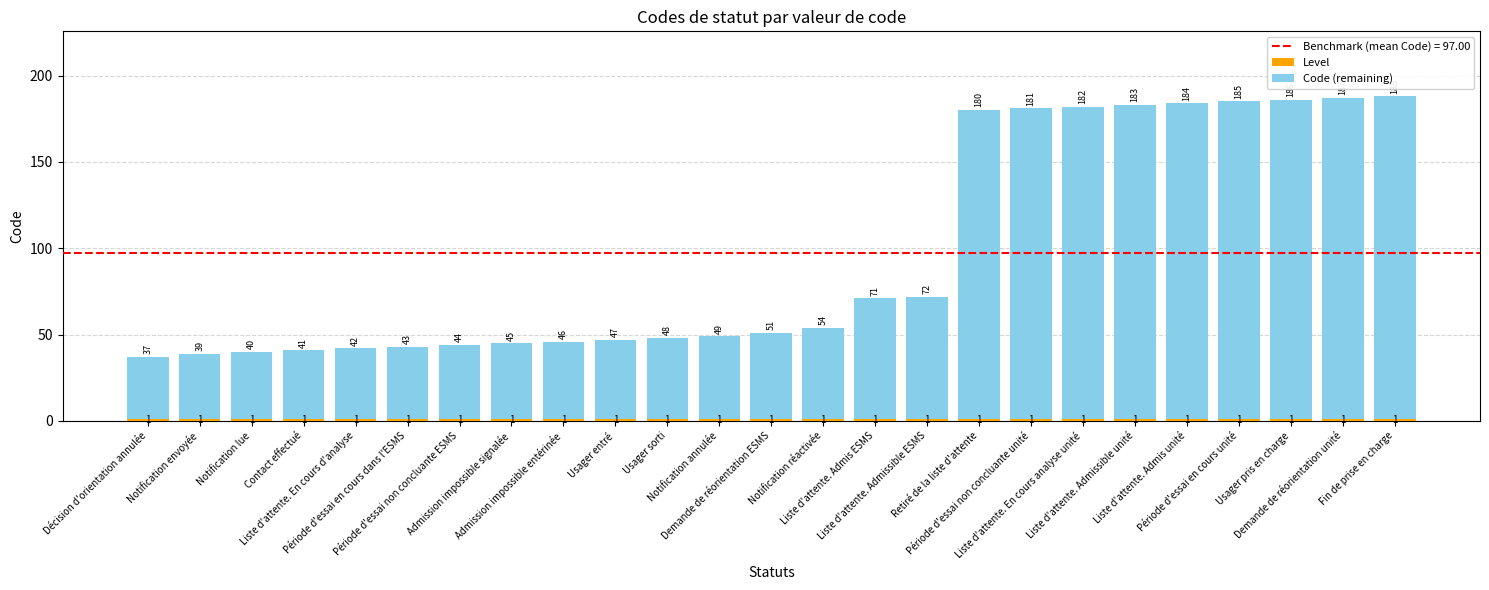

What is the difference between the Code (remaining) values at Liste d'attente. Admis ESMS and Contact effectué?

30